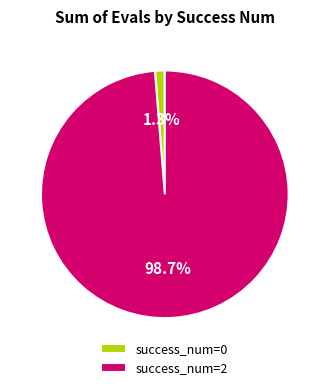

Which category has the biggest portion of the pie?

success_num=2